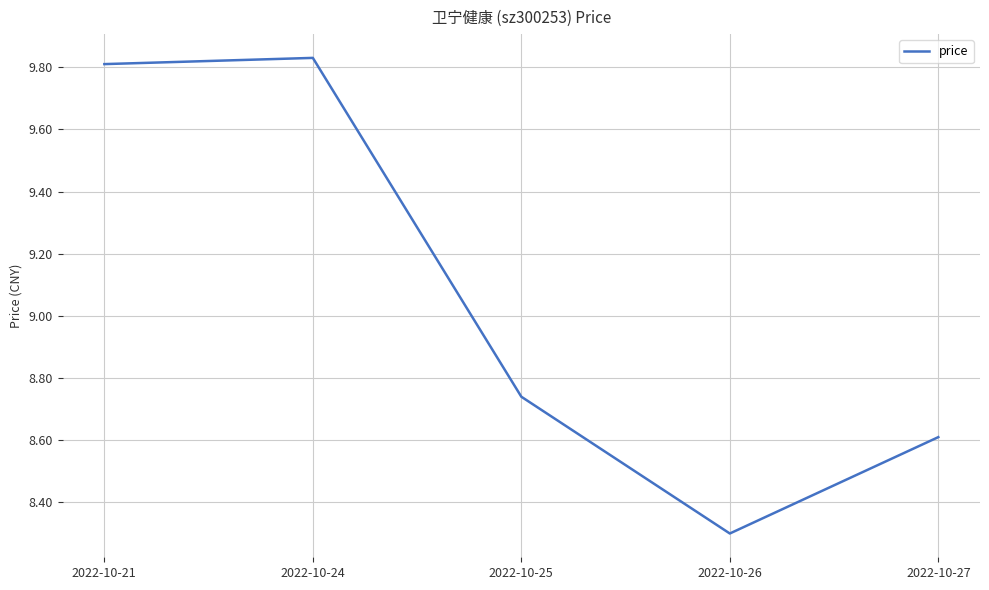

What is the average value?

9.1